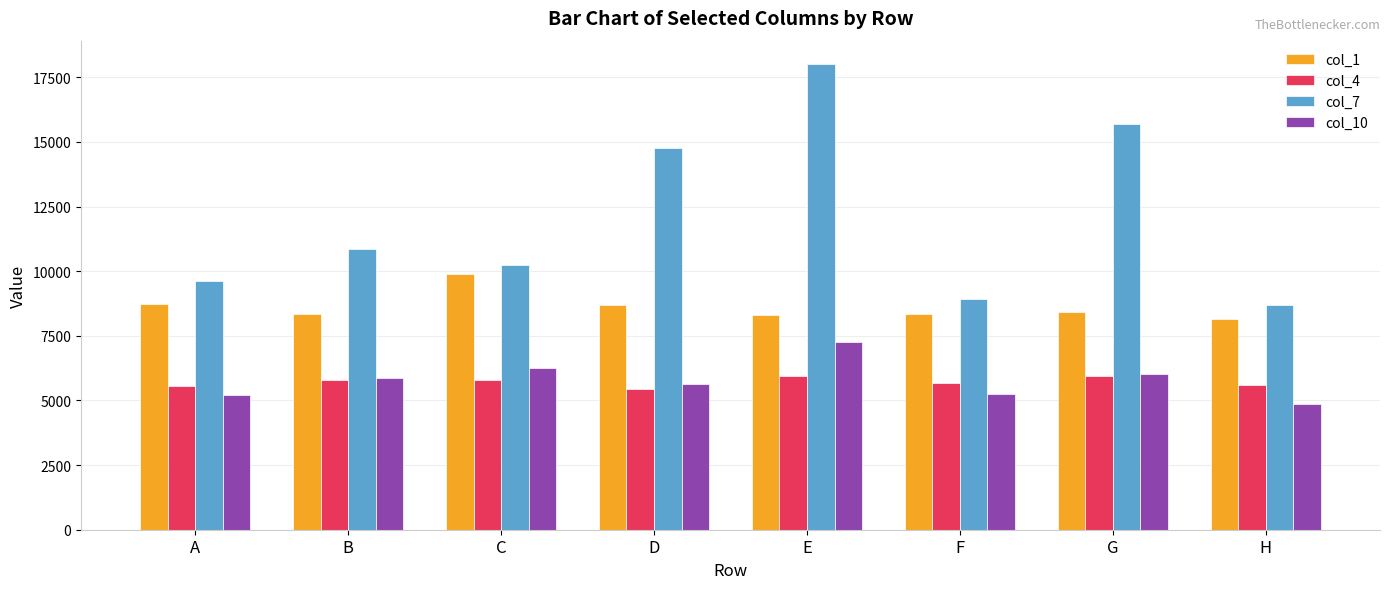

Rank the series at E from lowest to highest value.

col_4, col_10, col_1, col_7